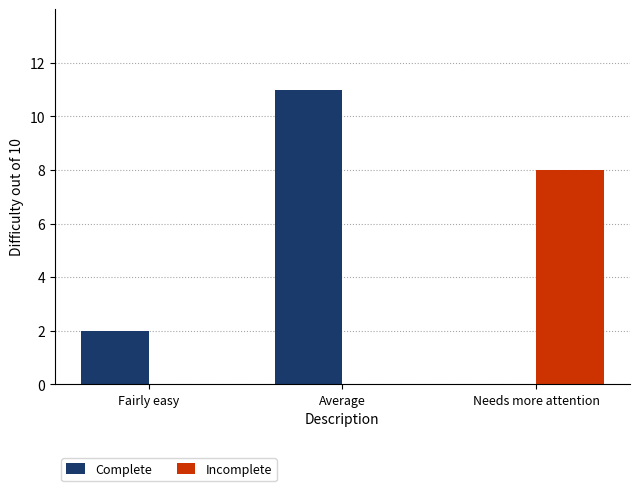

What is the sum of all Complete values?

13